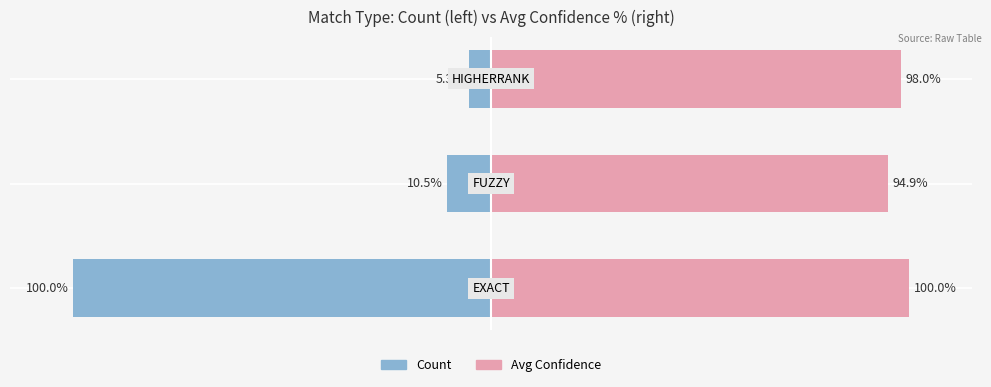

Rank the series by their average value, from highest to lowest.

Avg Confidence, Count